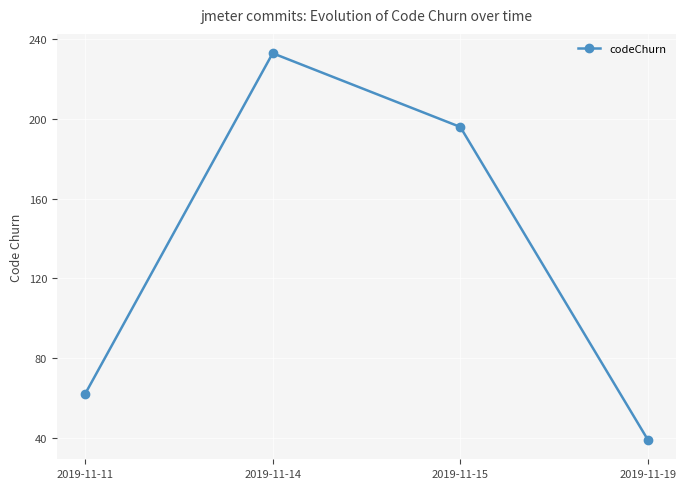

What is the ratio of the value at 2019-11-11 to the value at 2019-11-14?

0.3